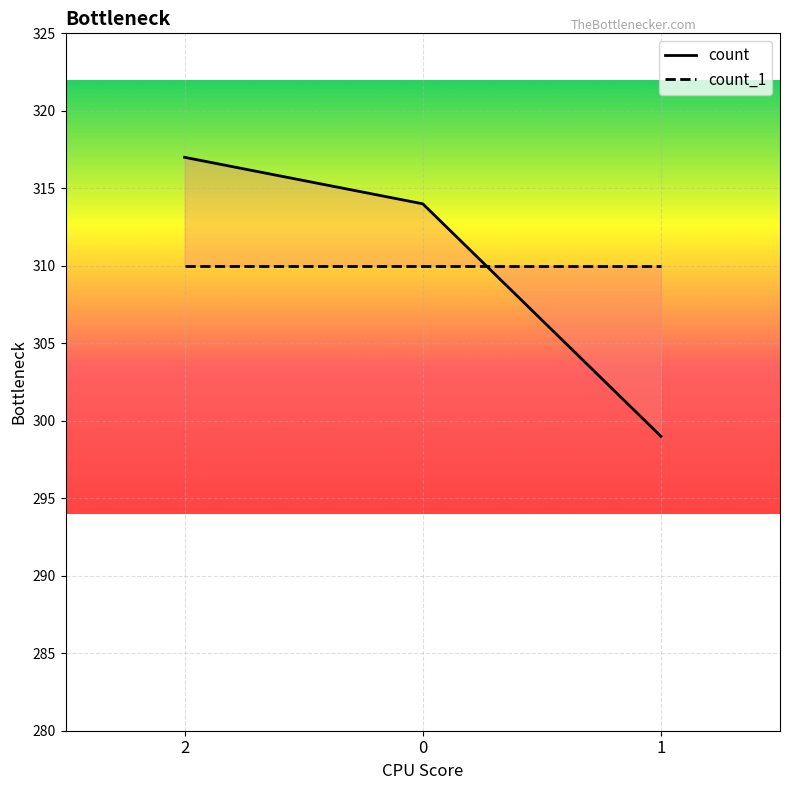

Is the value of count at 0 greater than the value of count_1 at 2?

Yes